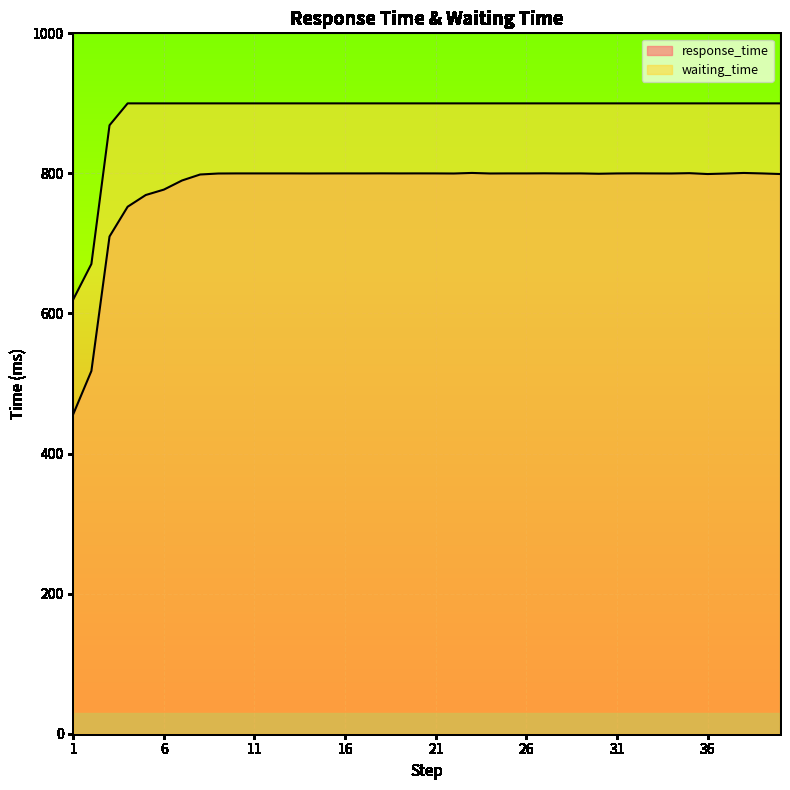

What is the value of the waiting_time point at the 34th from the left?

900.0